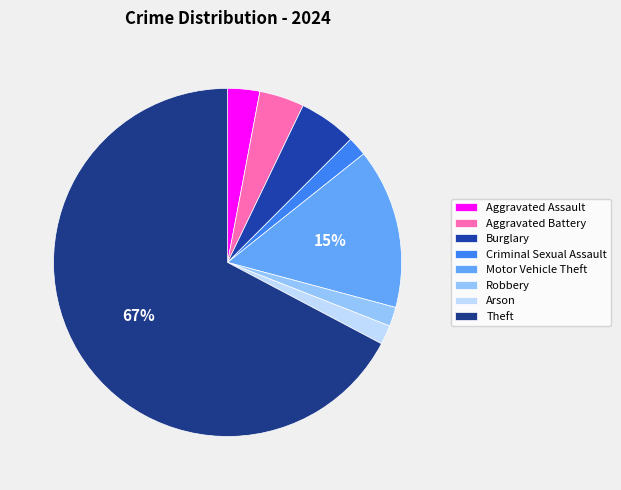

To the nearest percent, what portion does Motor Vehicle Theft represent?

15%